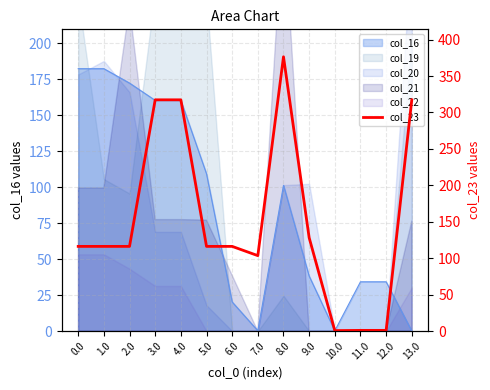

List the labels in order of value, smallest first.

10.0, 11.0, 12.0, 7.0, 5.0, 6.0, 1.0, 2.0, 0.0, 9.0, 3.0, 4.0, 13.0, 8.0